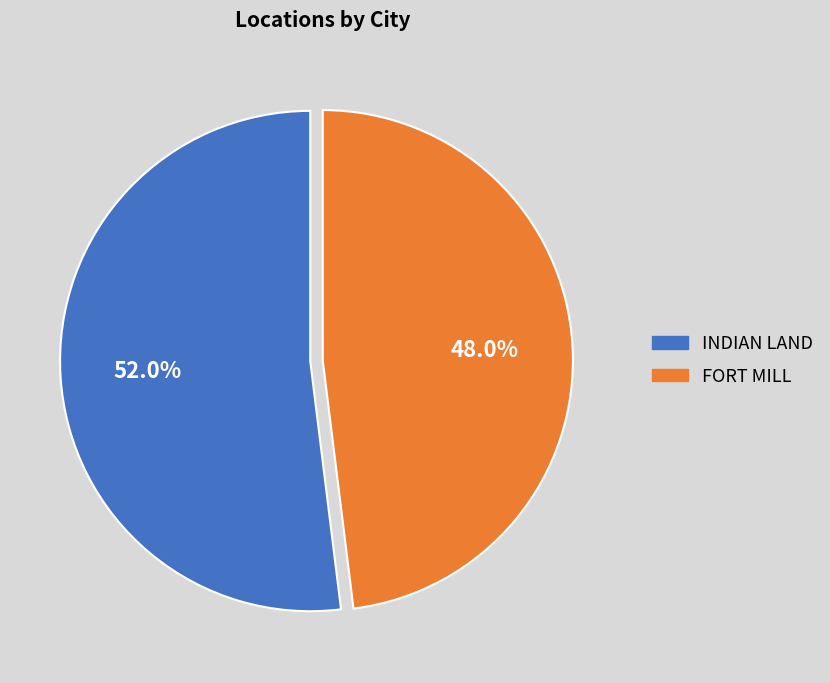

To the nearest percent, what is the average slice percentage?

50%